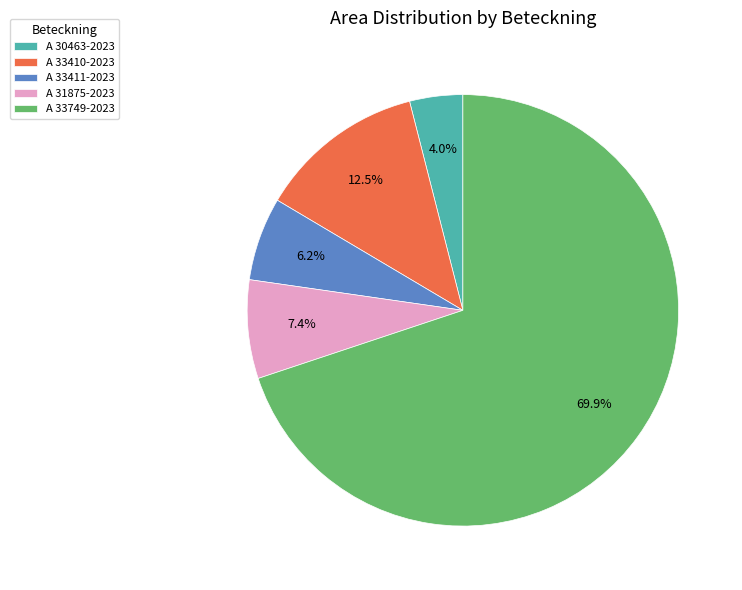

How many segments does this pie chart have?

5